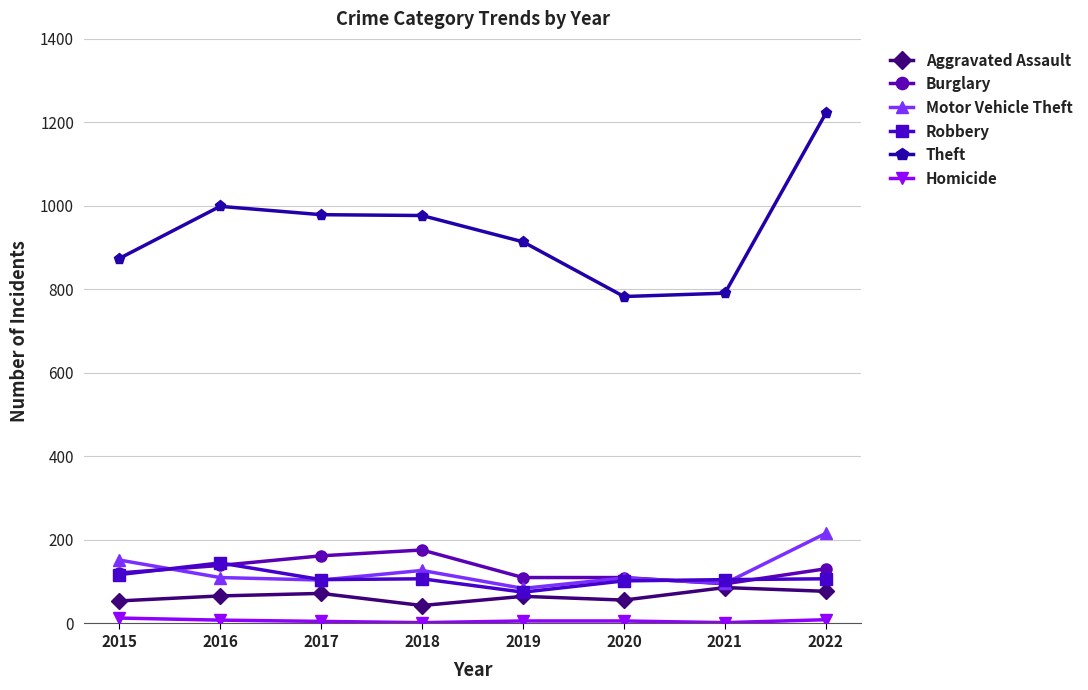

The Robbery series shows 102 at 2020. True or false?

True